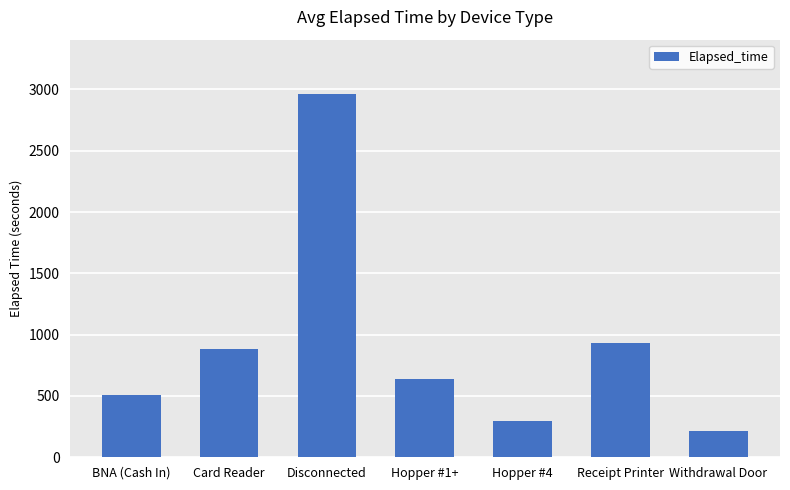

Are the bars horizontal?

No